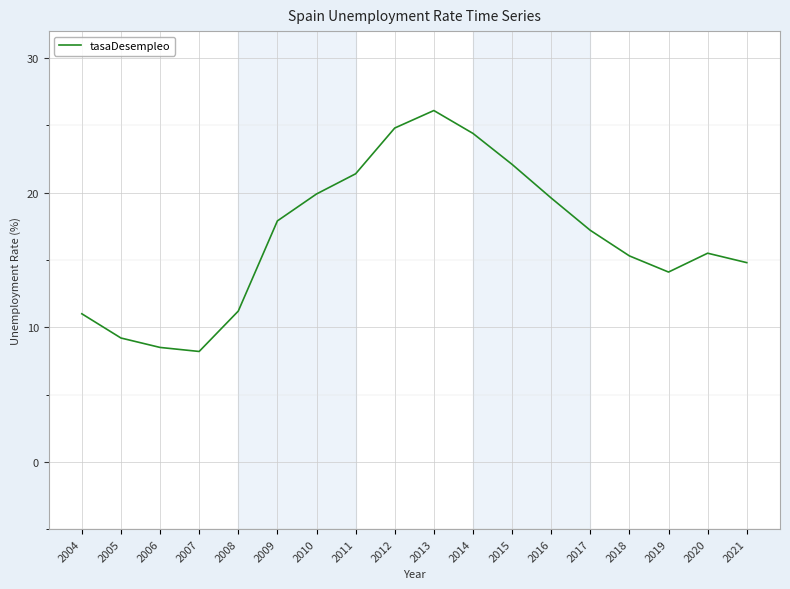

Reading left to right, what are all the values shown in this chart?

2004=11.0	2005=9.2	2006=8.5	2007=8.2	2008=11.2	2009=17.9	2010=19.9	2011=21.4	2012=24.8	2013=26.1	2014=24.4	2015=22.1	2016=19.6	2017=17.2	2018=15.3	2019=14.1	2020=15.5	2021=14.8